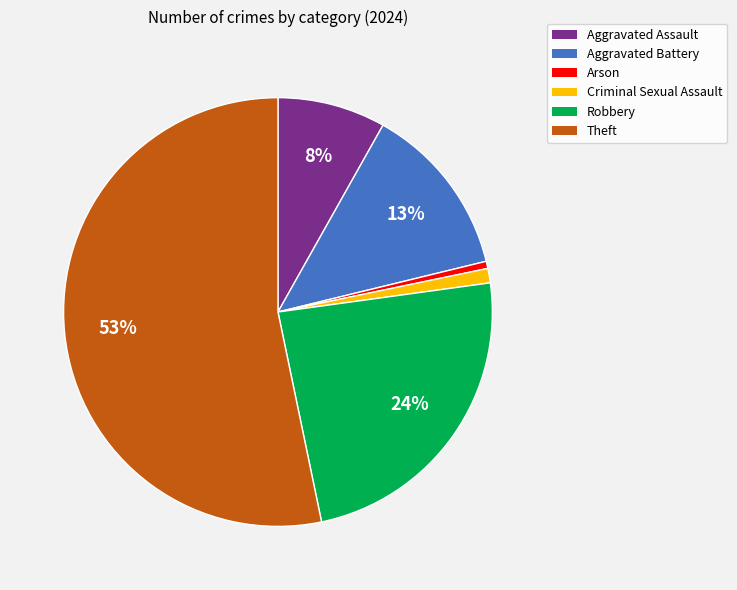

The Criminal Sexual Assault slice represents 1% of the pie. True or false?

True